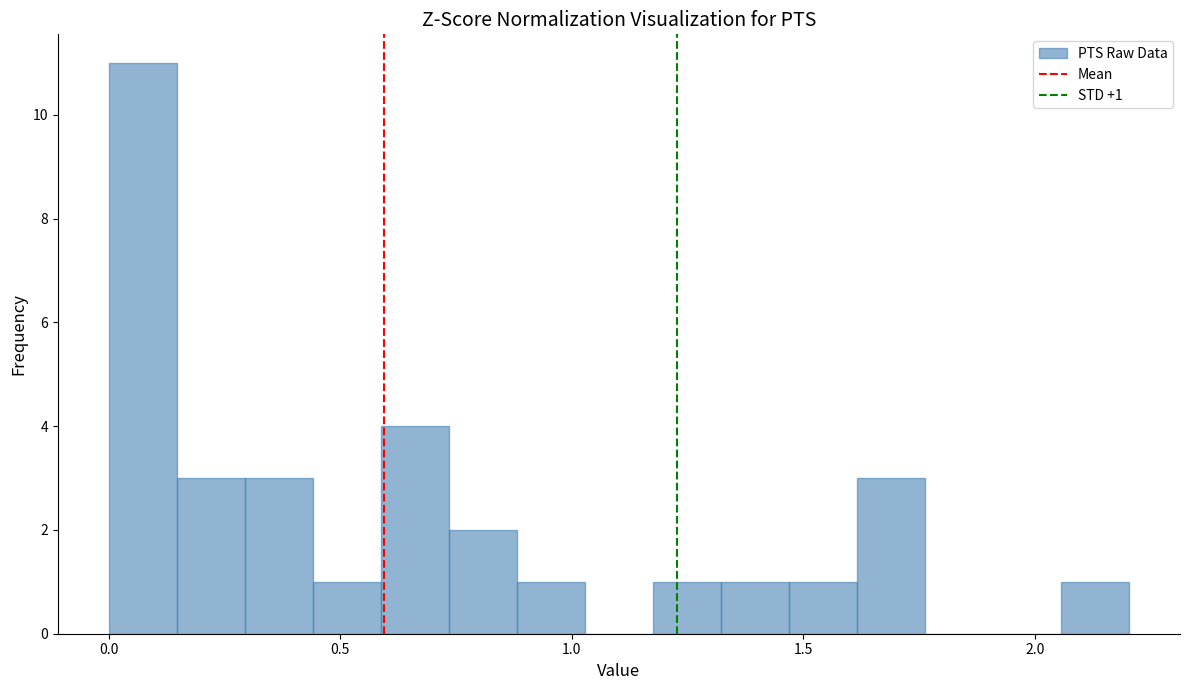

Around what value on the x-axis is the tallest bar? Give the approximate position of its centre, as read against the axis.

0.05